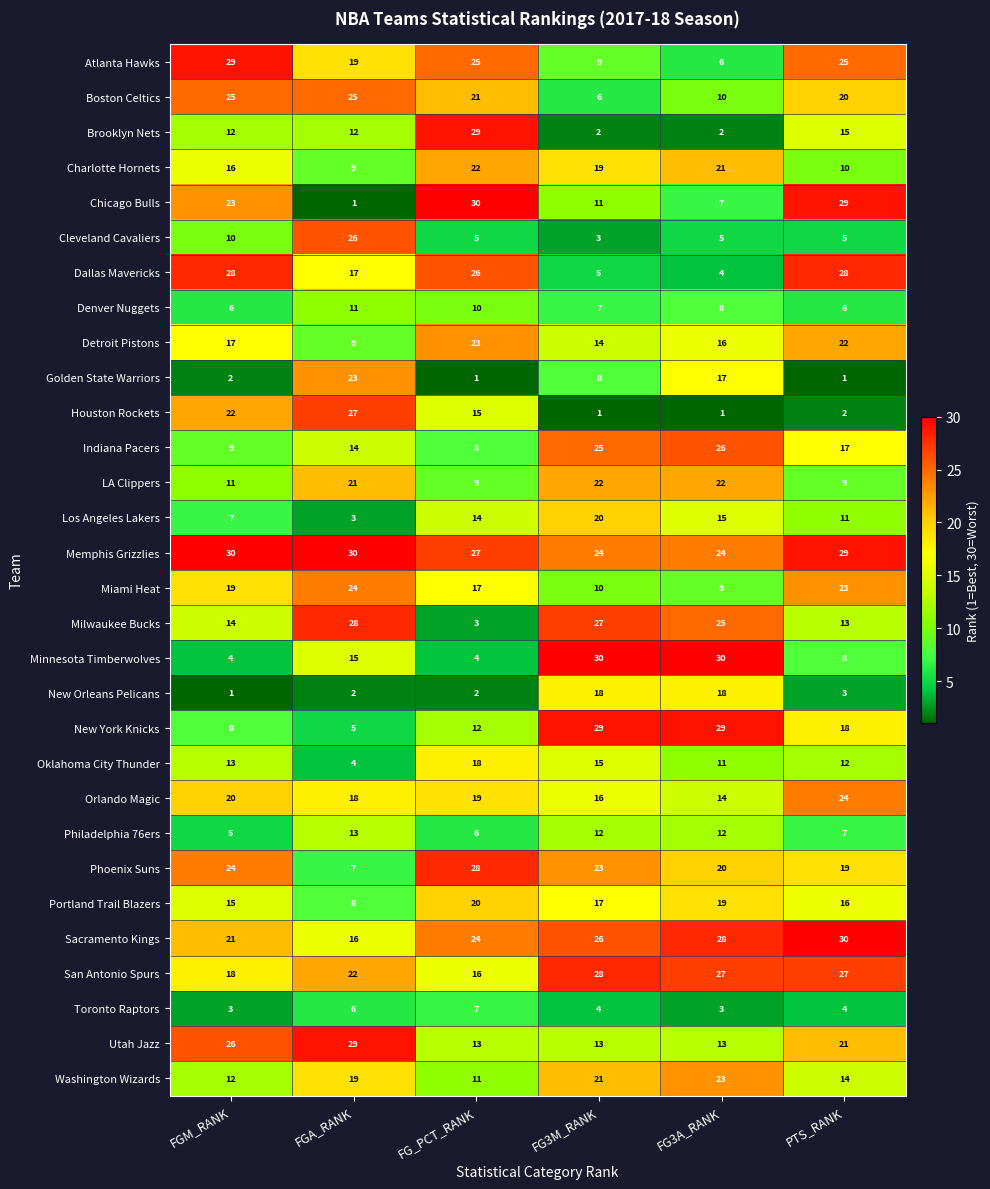

Is it true that Washington Wizards equals 11 at FG_PCT_RANK?

True